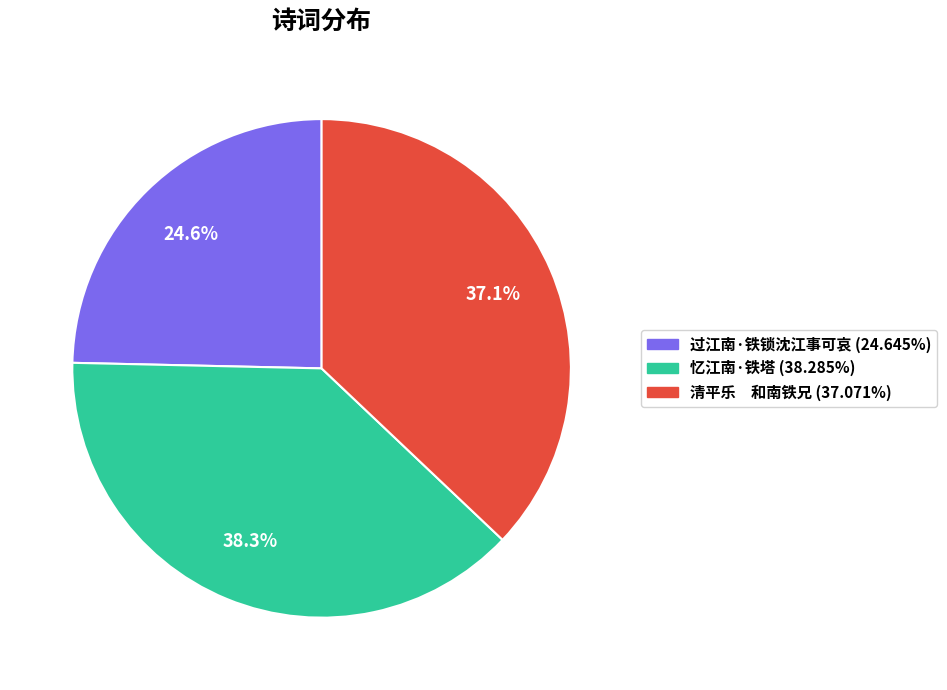

What is the ratio of the value at 忆江南·铁塔 to the value at 过江南·铁锁沈江事可哀?

1.6